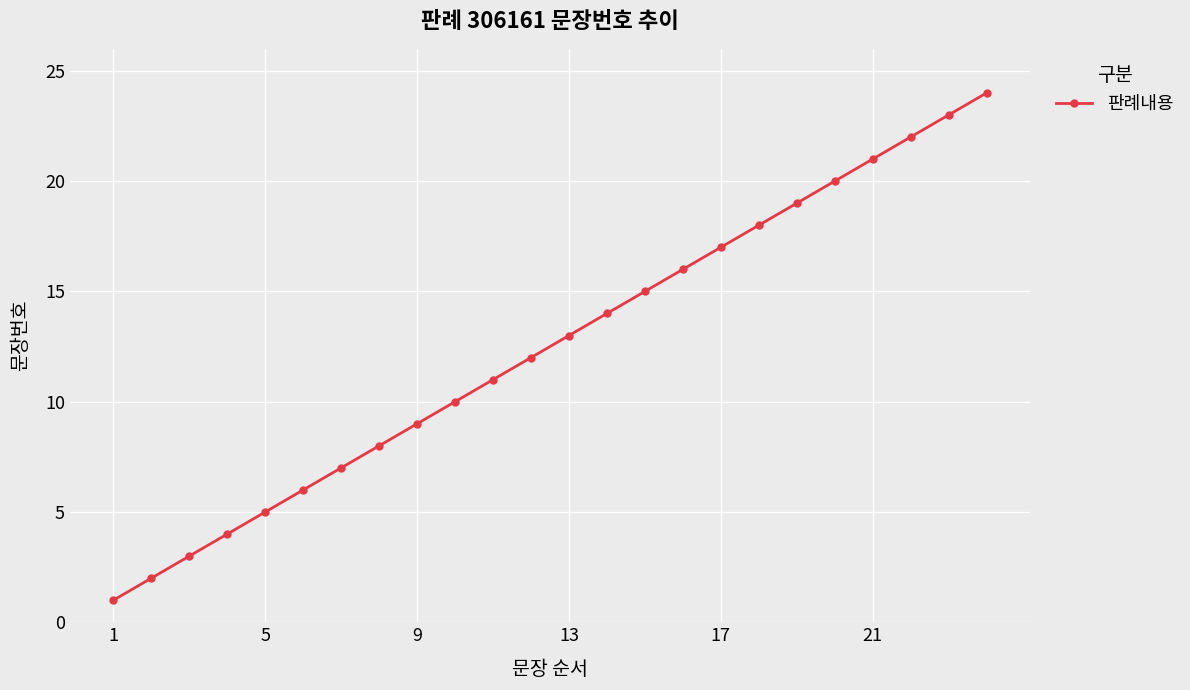

True or false: the data has more than 0 interior local peaks.

False